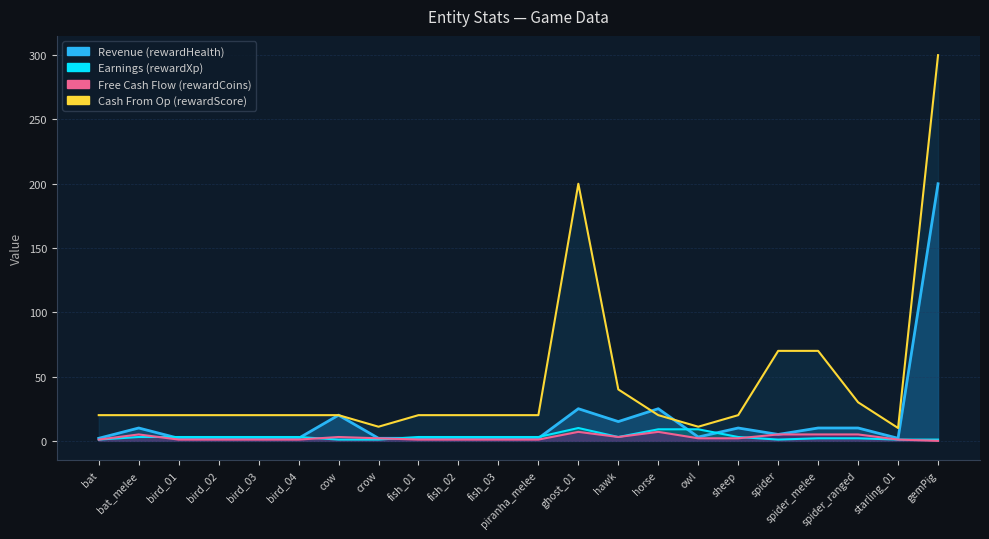

True or false: Revenue (rewardHealth) and Earnings (rewardXp) cross at least once.

True